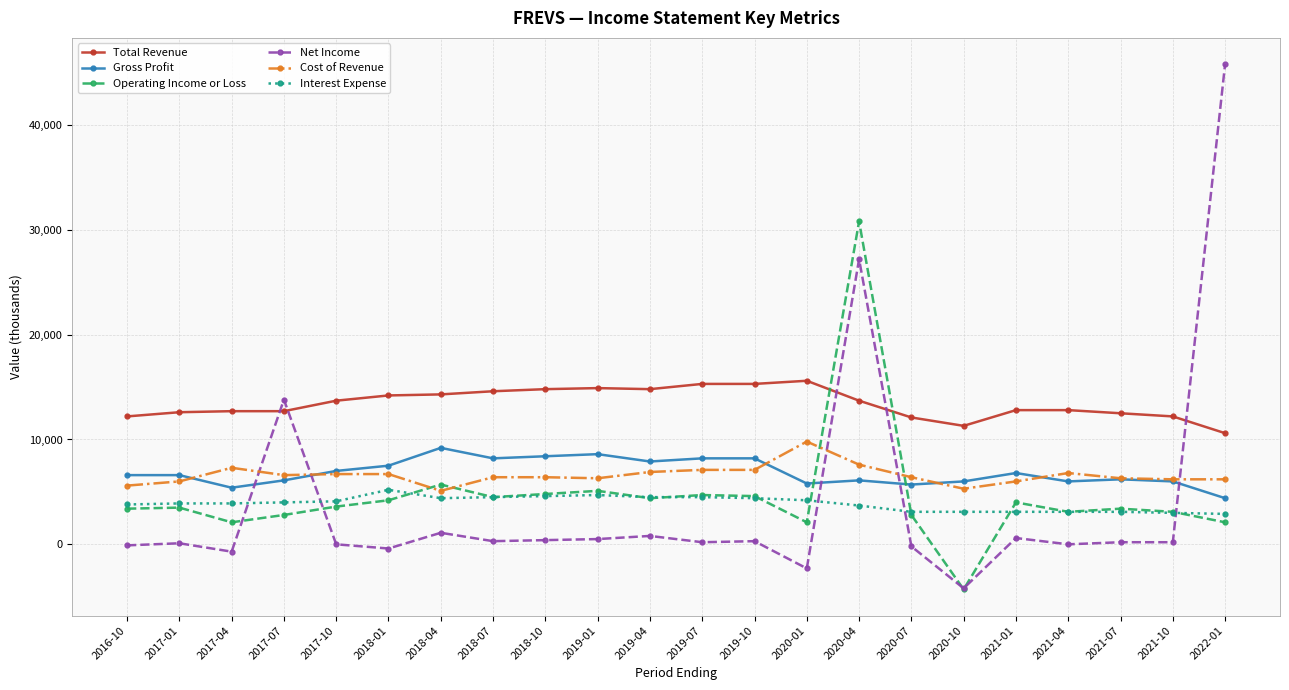

How many data points in Gross Profit are less than 6600?

10